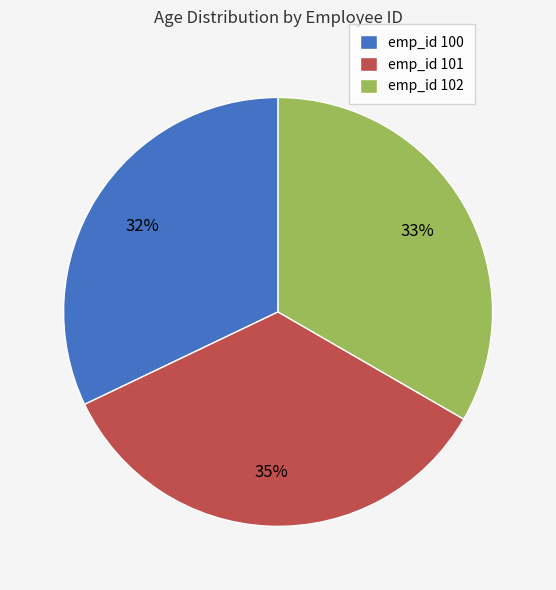

To the nearest percent, what is the difference between the emp_id 100 and emp_id 102 slice percentages?

1%